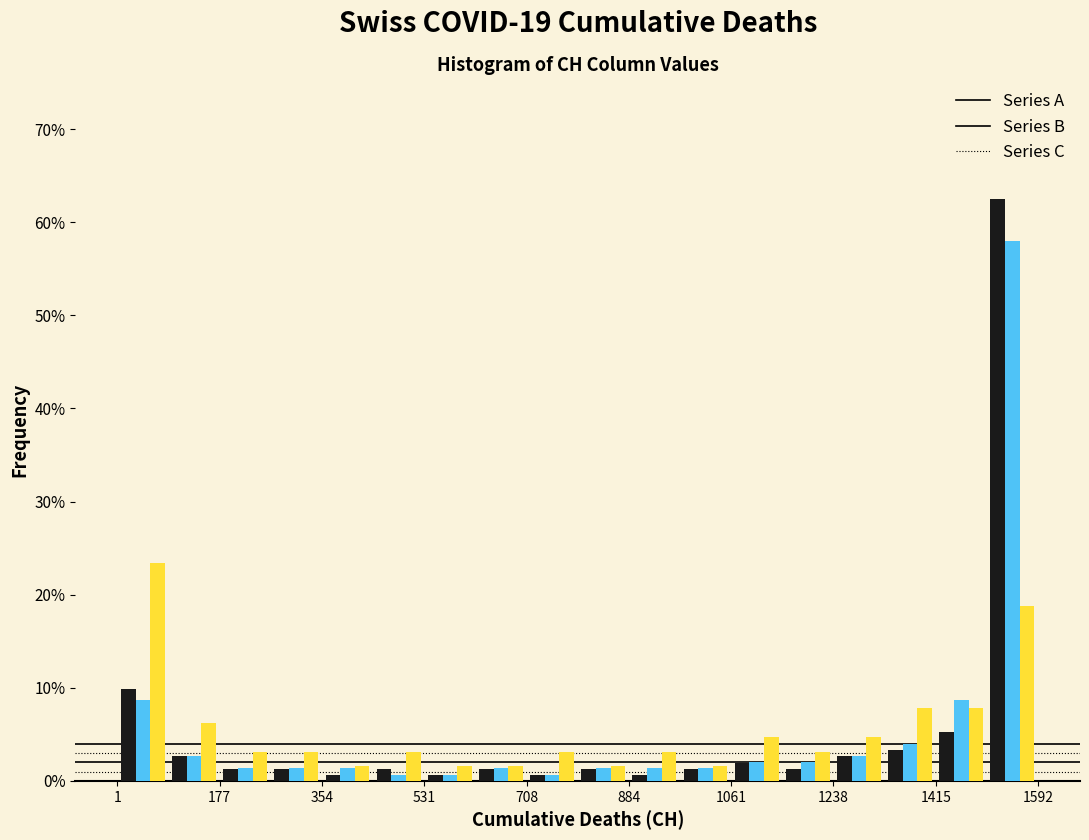

Reading left to right, list every range on the x-axis with the height of the bar of each series over it. Neither the bar edges nor the heights are printed on the chart, so give them approximately, as read against the axes.

0 to 80: Series A=10	Series B=9	Series C=23
80 to 180: Series A=3	Series B=3	Series C=6
180 to 260: Series A=1	Series B=1	Series C=3
260 to 360: Series A=1	Series B=1	Series C=3
360 to 440: Series A=under 1	Series B=1	Series C=2
440 to 540: Series A=1	Series B=under 1	Series C=3
540 to 620: Series A=under 1	Series B=under 1	Series C=2
620 to 700: Series A=1	Series B=1	Series C=2
700 to 800: Series A=under 1	Series B=under 1	Series C=3
800 to 880: Series A=1	Series B=1	Series C=2
880 to 980: Series A=under 1	Series B=1	Series C=3
980 to 1060: Series A=1	Series B=1	Series C=2
1060 to 1160: Series A=2	Series B=2	Series C=5
1160 to 1240: Series A=1	Series B=2	Series C=3
1240 to 1320: Series A=3	Series B=3	Series C=5
1320 to 1420: Series A=3	Series B=4	Series C=8
1420 to 1500: Series A=5	Series B=9	Series C=8
1500 to 1600: Series A=63	Series B=58	Series C=19